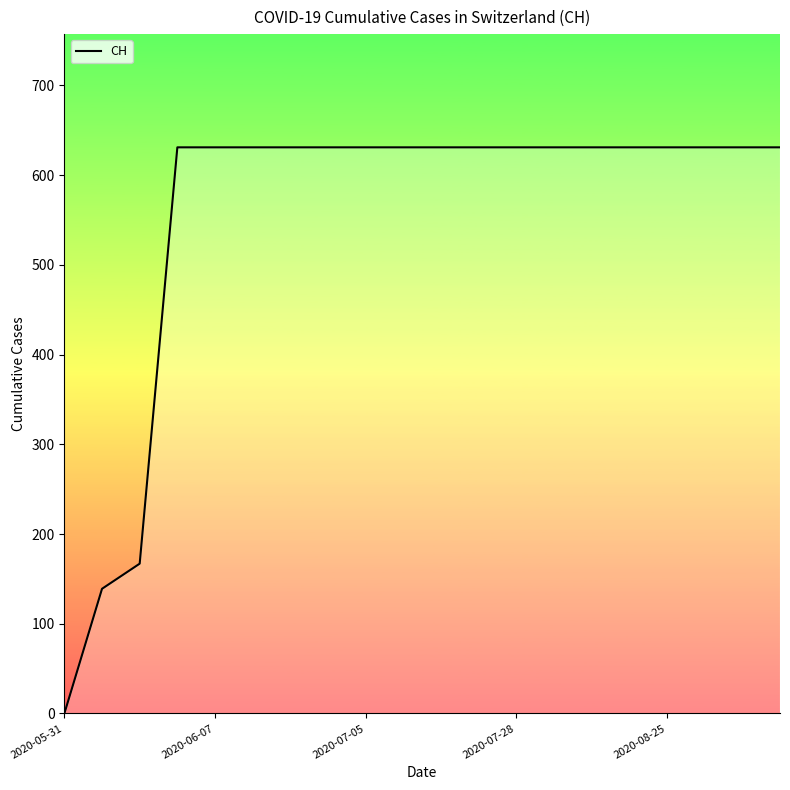

What is the greatest value displayed?

631